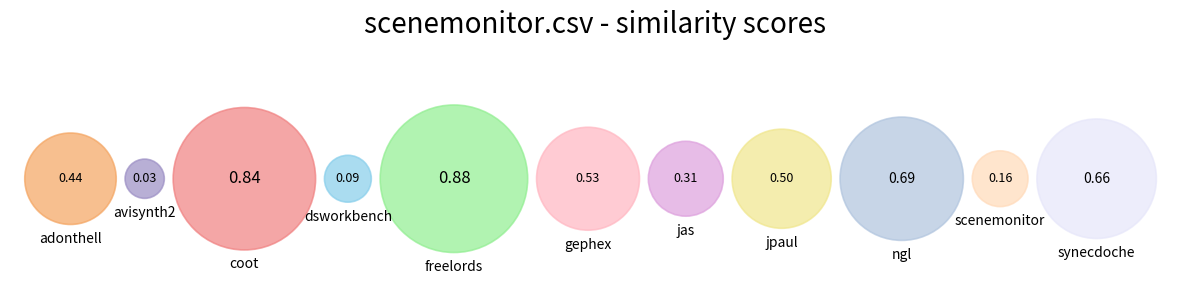

Rank the categories by value from highest to lowest.

freelords.csv, coot.csv, ngl.csv, synecdoche.csv, gephex.csv, jpaul.csv, adonthell.csv, jas.csv, scenemonitor.csv, dsworkbench.csv, avisynth2.csv